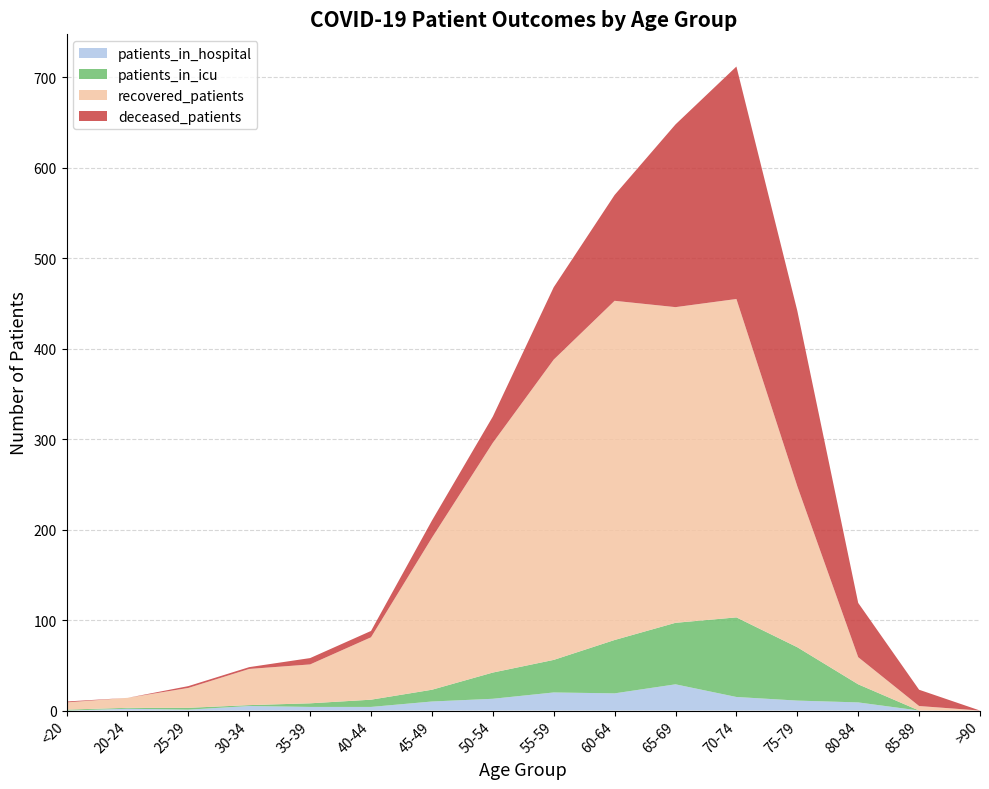

Reading left to right, list all the values displayed in this chart.

patients_in_hospital: 0	2	1	5	4	4	10	13	20	19	29	15	11	9	0	0
patients_in_icu: 1	1	2	1	4	8	13	29	36	59	68	88	59	20	0	0
recovered_patients: 8	11	22	40	43	69	168	254	332	375	349	352	178	30	5	0
deceased_patients: 1	0	2	2	7	7	19	29	80	117	202	257	194	60	18	0